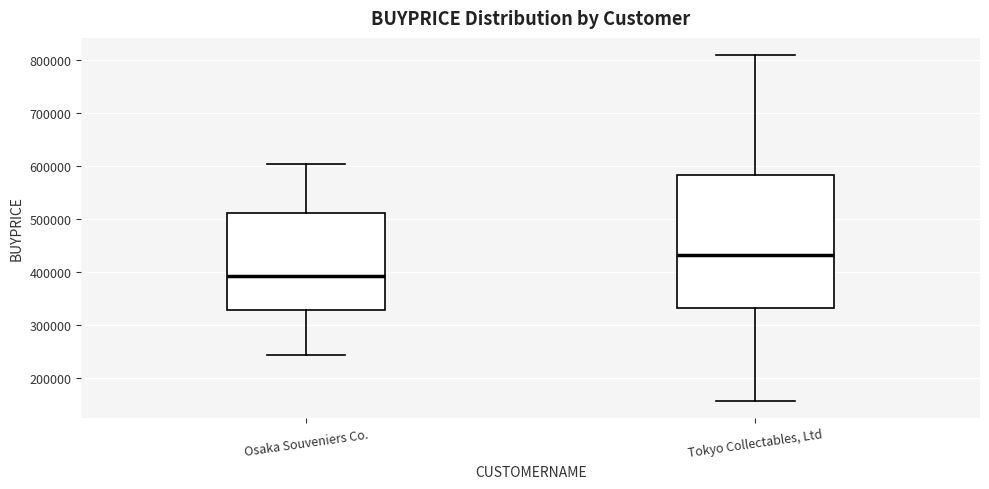

Reading left to right, transcribe this box plot: for each box, give where its median line is, the range the box spans, and where its two whiskers end, as read against the y-axis. The values are not printed on the chart, so give them approximately, as read against the axis.

Osaka Souveniers Co.: median 390000, box 330000 to 510000, whiskers 240000 to 600000
Tokyo Collectables, Ltd: median 430000, box 330000 to 580000, whiskers 160000 to 810000